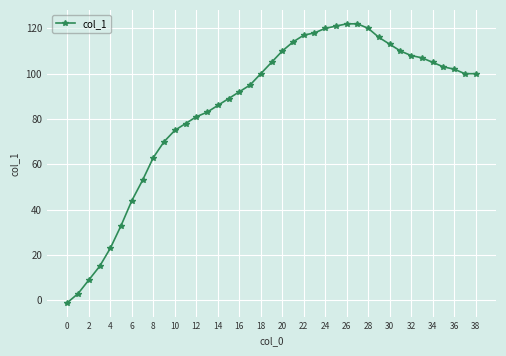

How many data points does each series have?

39